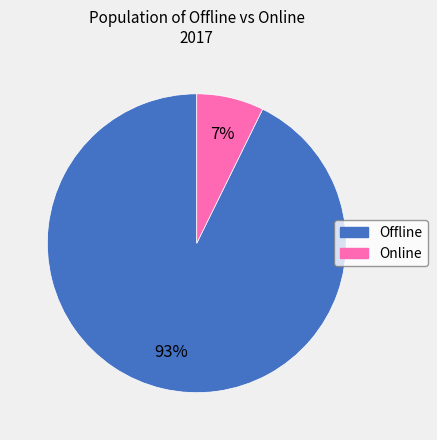

Is it true that Online is 20% of the pie?

False